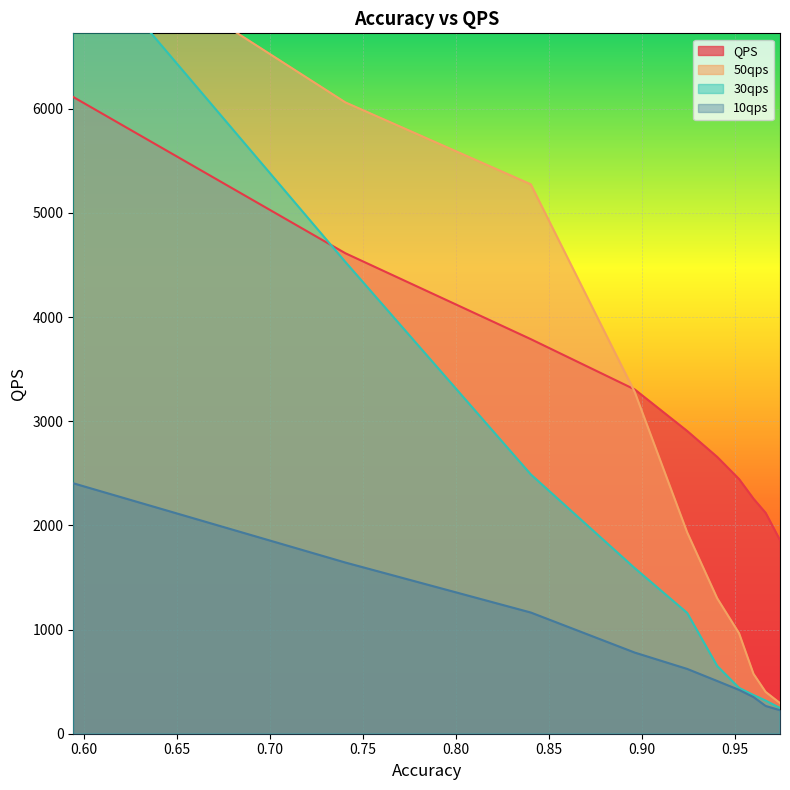

True or false: 10qps and QPS intersect in this chart.

False